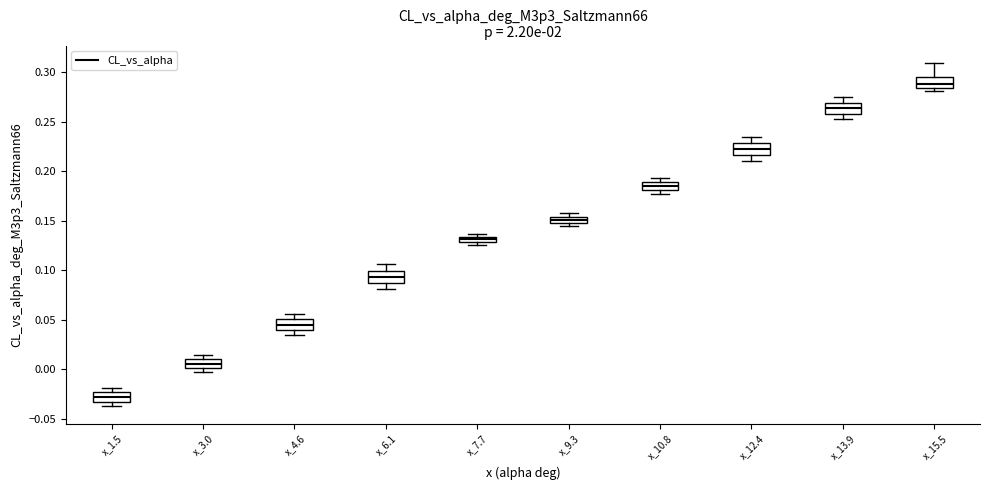

Which box's median line is the highest?

x_15.5